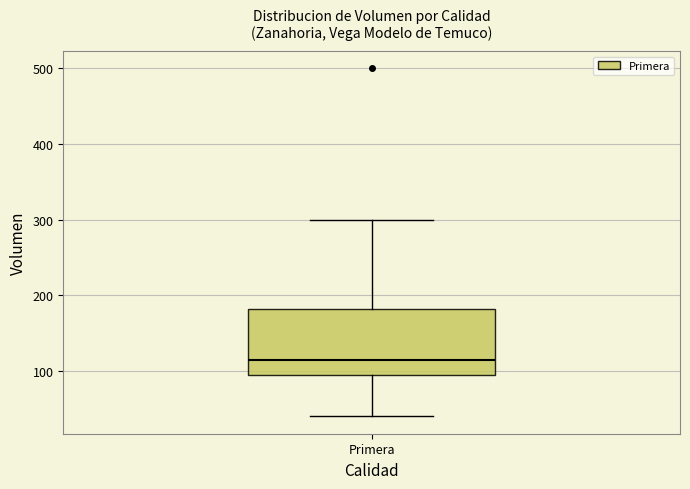

Read this box plot against the y-axis: the position of the median line, the range covered by the box, and the ends of both whiskers. The values are not printed on the chart, so give them approximately, as read against the axis.

median 120, box 100 to 180, whiskers 40 to 300